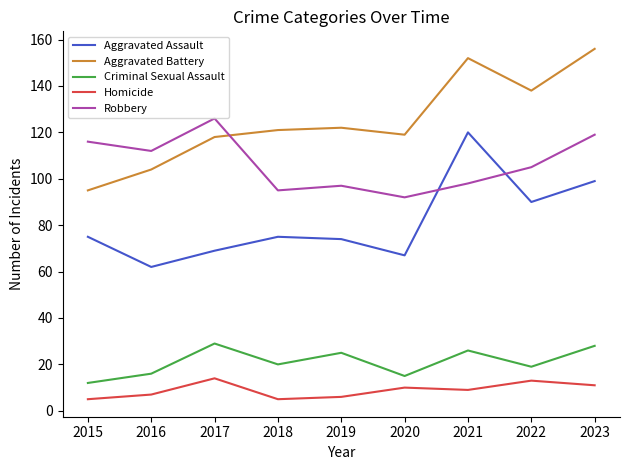

What is the average value of the Aggravated Assault series?

81